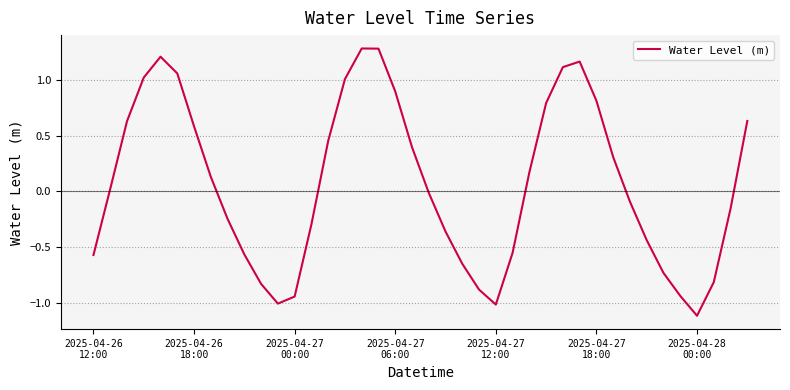

What is the greatest value displayed?

1.3